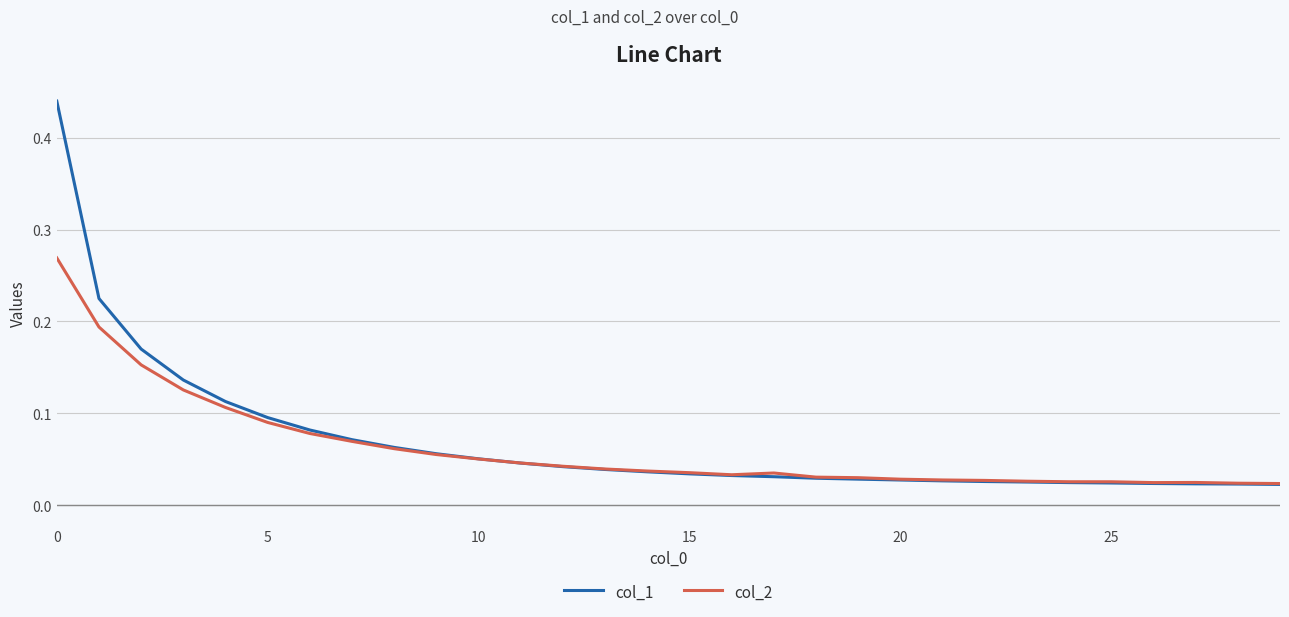

Rank the series by their maximum value, from lowest to highest.

col_2, col_1